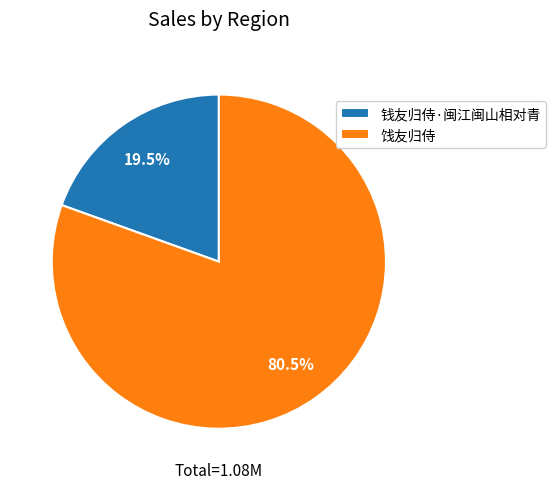

Which category accounts for the majority?

饯友归侍